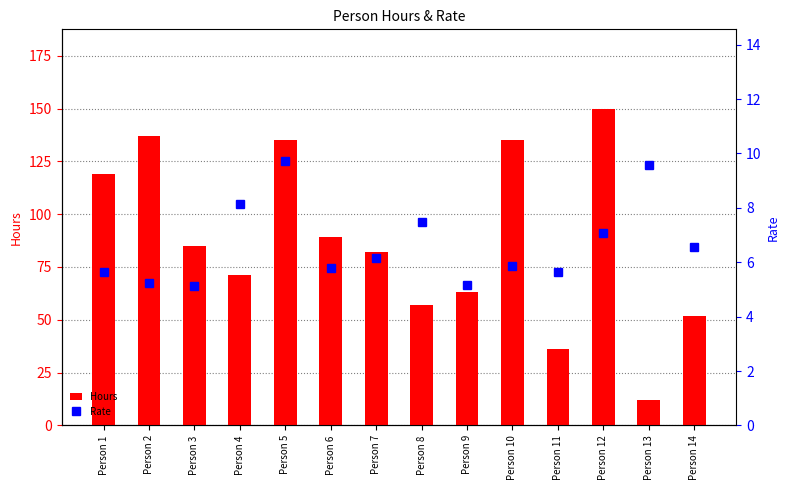

The value of Hours at Person 12 is 150. True or false?

True